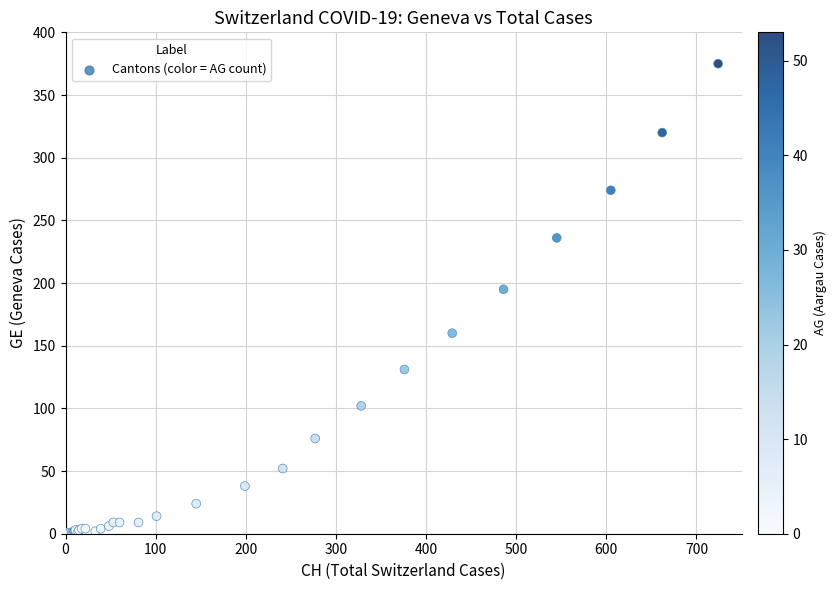

What Y value in the scatter plot is closest to 187?

195